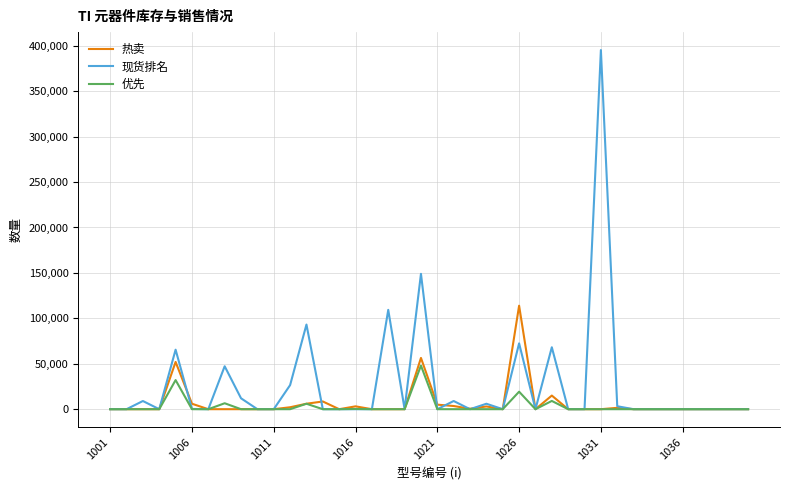

Which series has the largest range (max minus min)?

现货排名